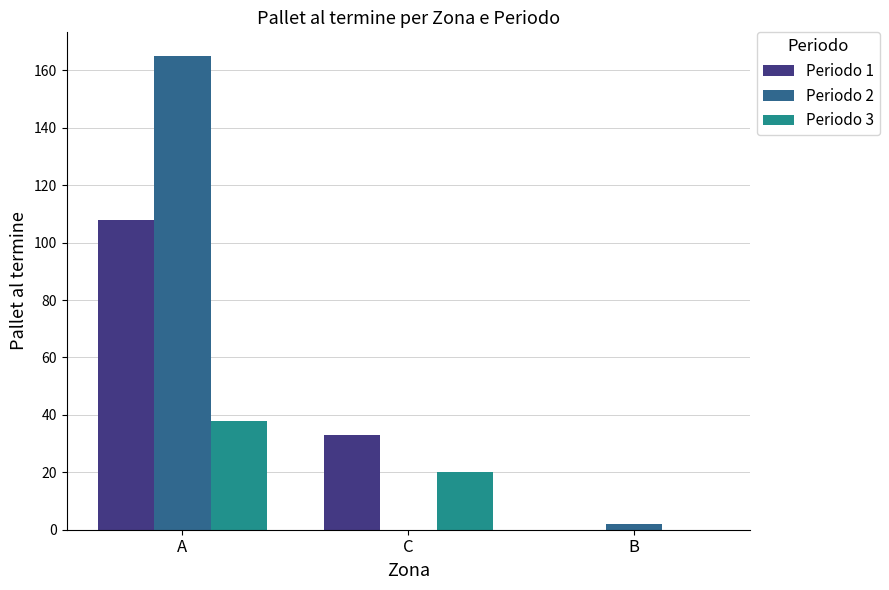

Is it true that Periodo 2 equals 0 at C?

True